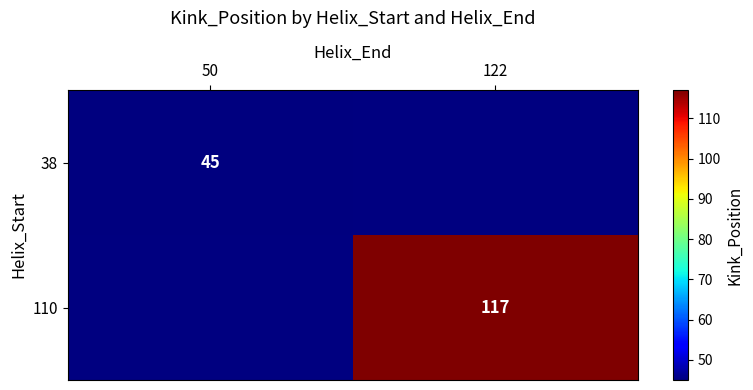

What is the smallest value displayed?

45.0